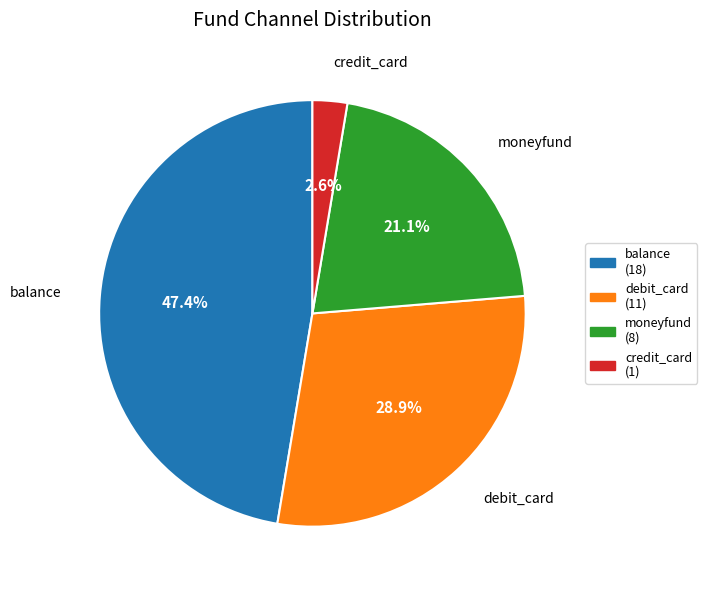

Which slice is the largest?

balance